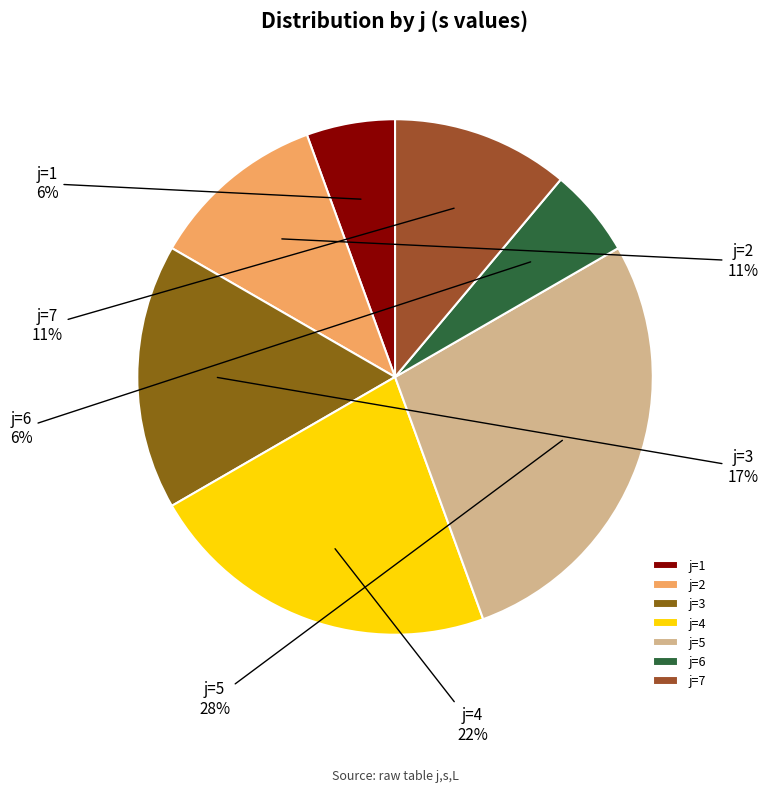

Which category has the biggest portion of the pie?

j=5